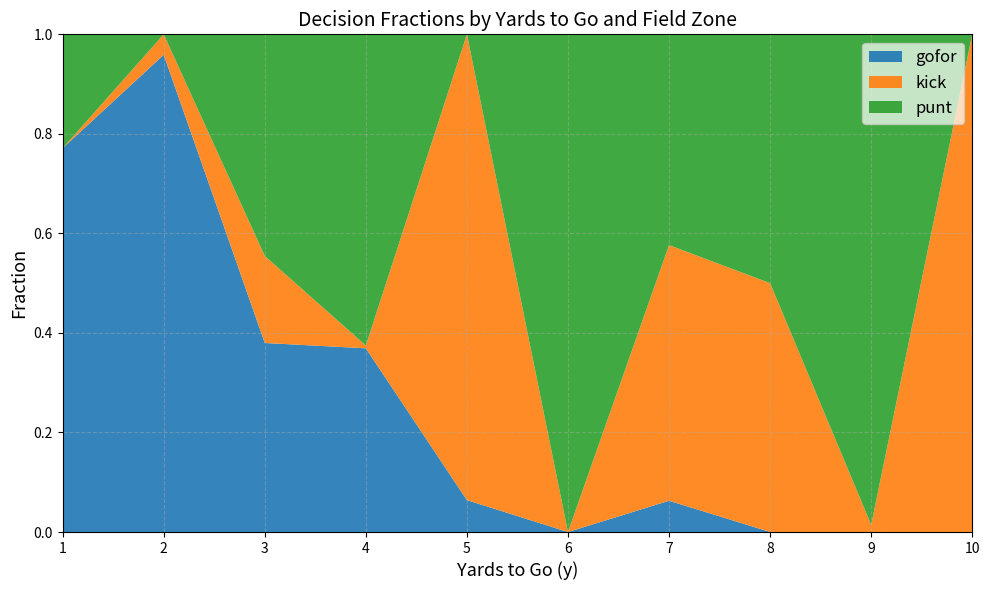

True or false: gofor has a value of 1.2 at 1.

False